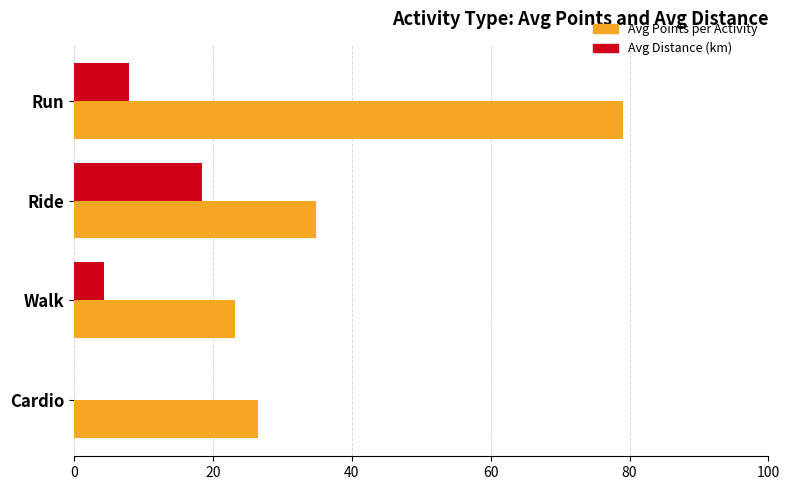

What is the sum of the Avg Points per Activity values at Run and Walk?

102.3